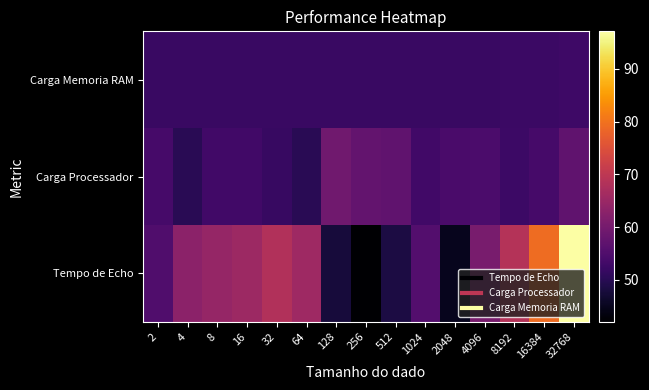

Between 4096 and 16384, which is larger?

16384